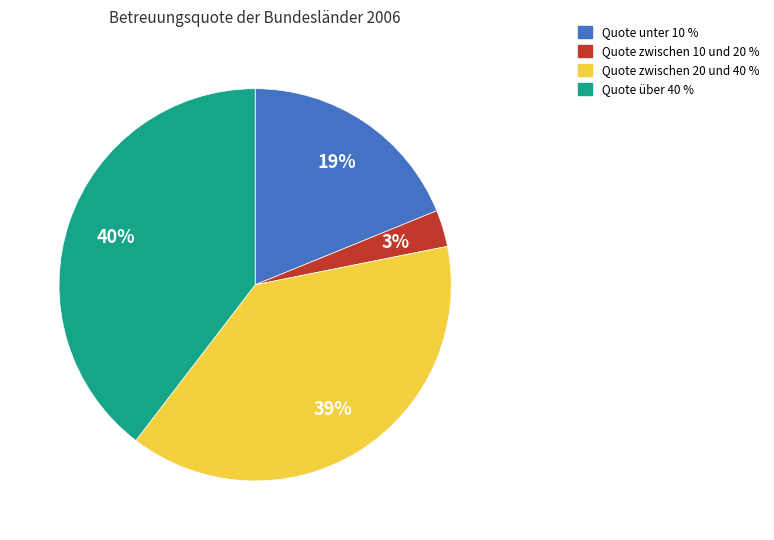

Is there any slice that represents more than half of the pie?

No